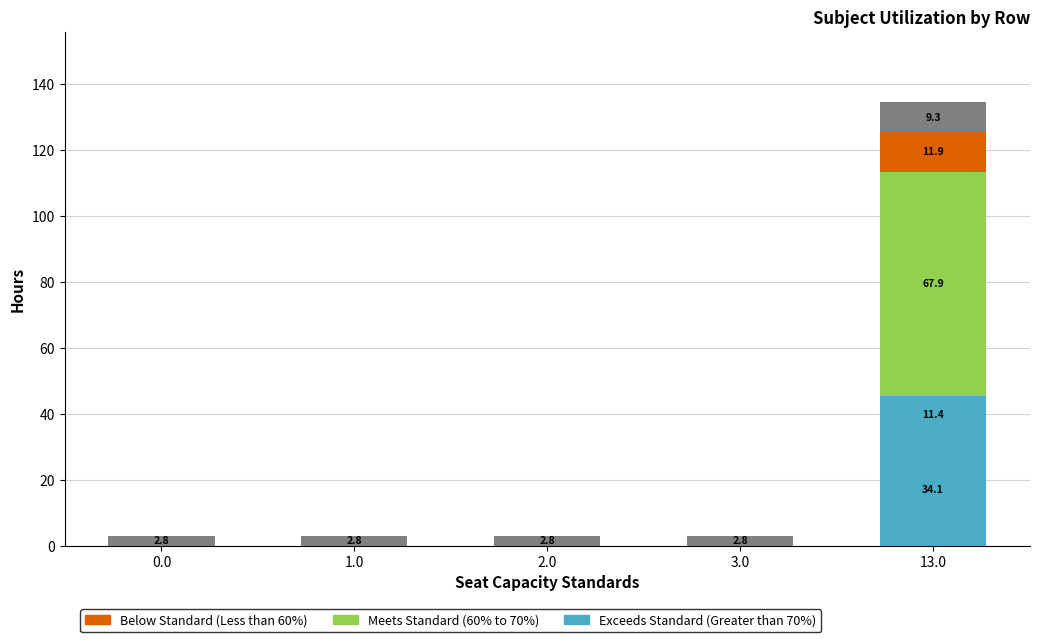

Is it true that Exceeds Standard (Greater than 70%) equals 0.0 at 0.0?

True